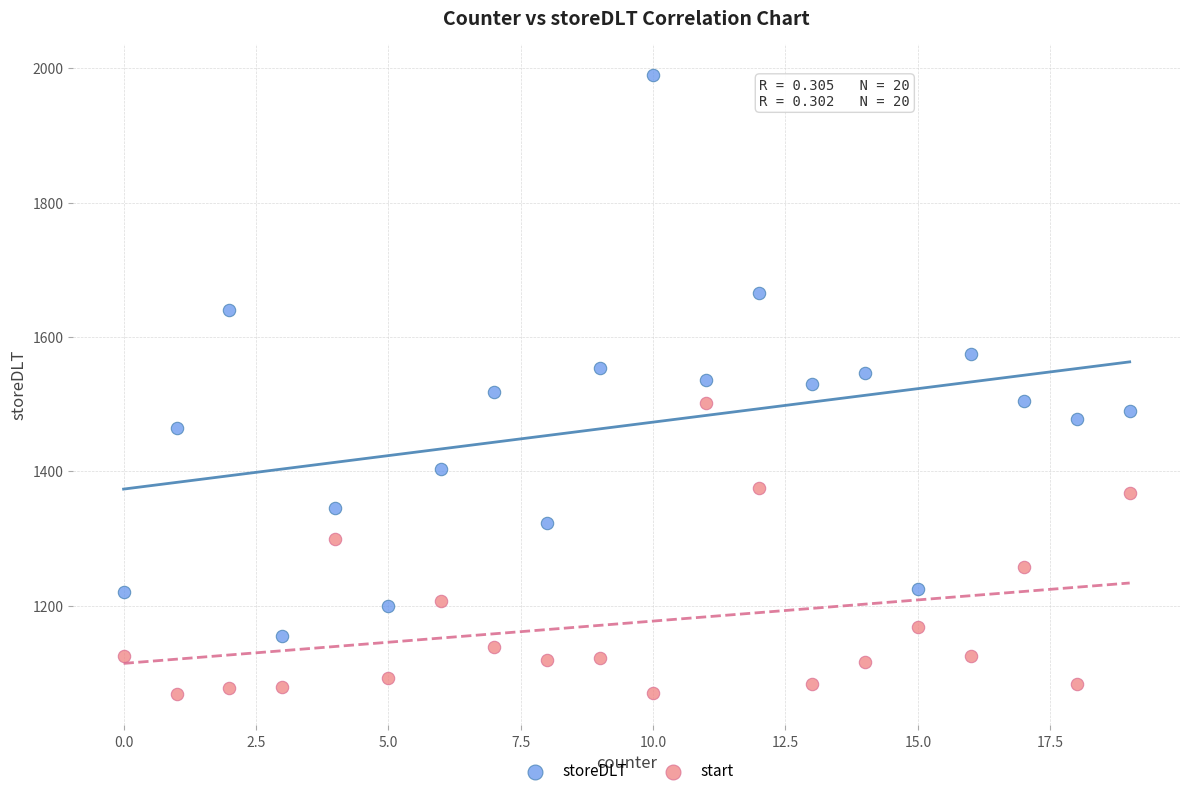

Which series reaches the maximum Y coordinate?

storeDLT